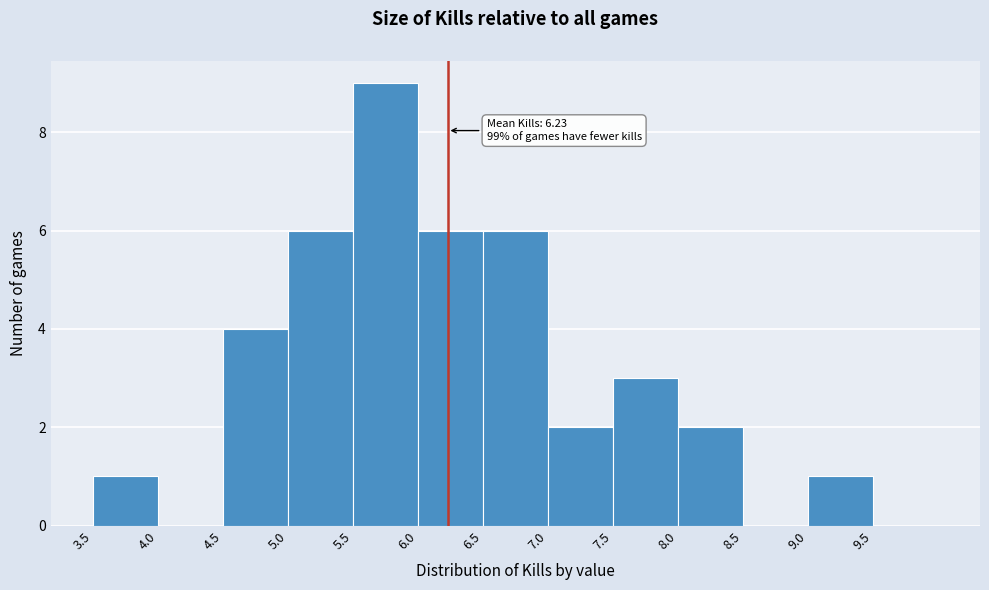

Which range on the x-axis has the tallest bar?

5.5 to 6.0